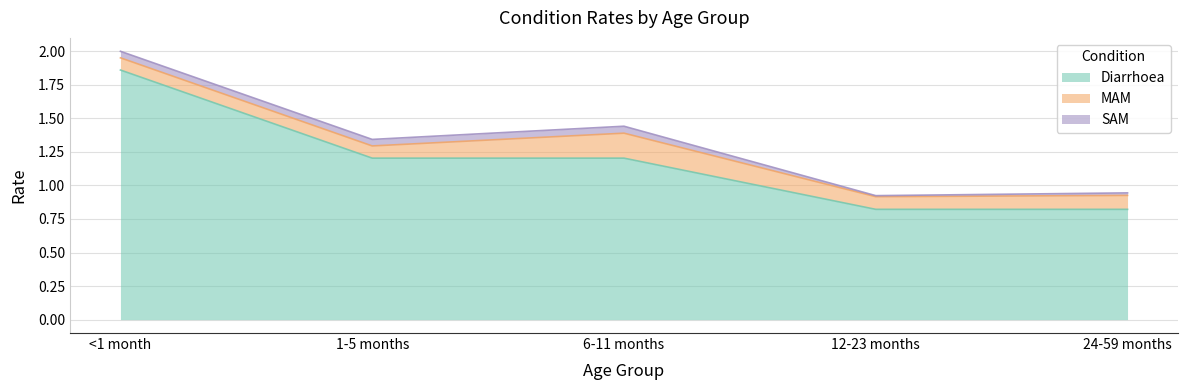

At which label does Diarrhoea first exceed 1?

<1 month